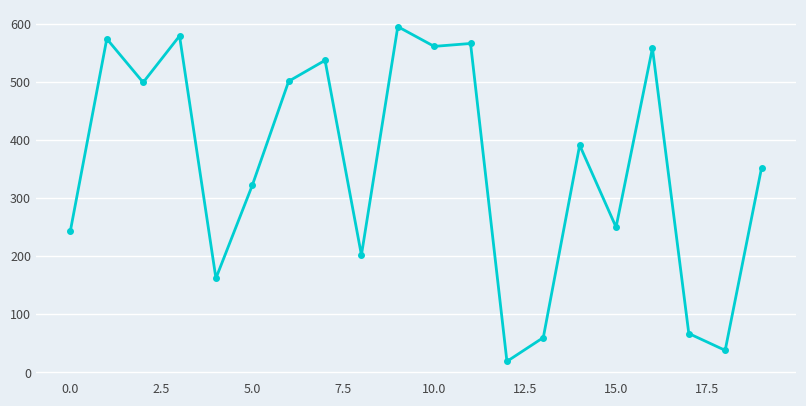

True or false: the data has more than 1 interior local peaks.

True